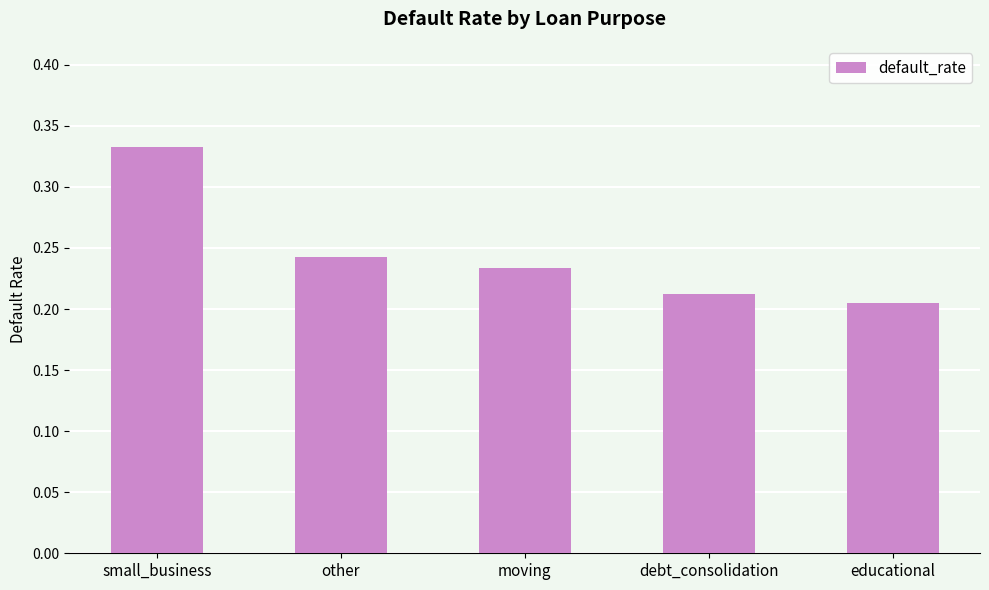

Does the chart contain stacked bars?

No